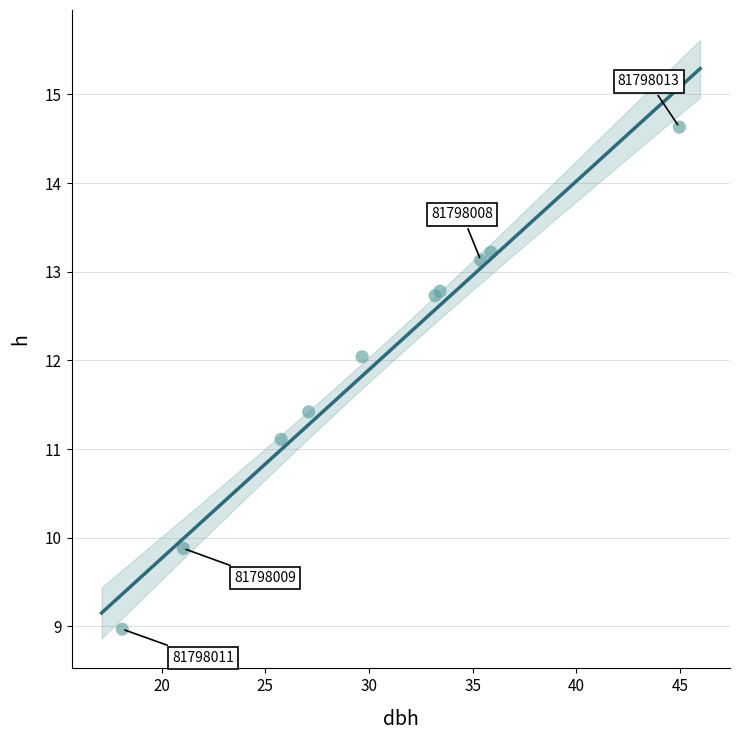

What Y value in the scatter plot is closest to 11?

11.1